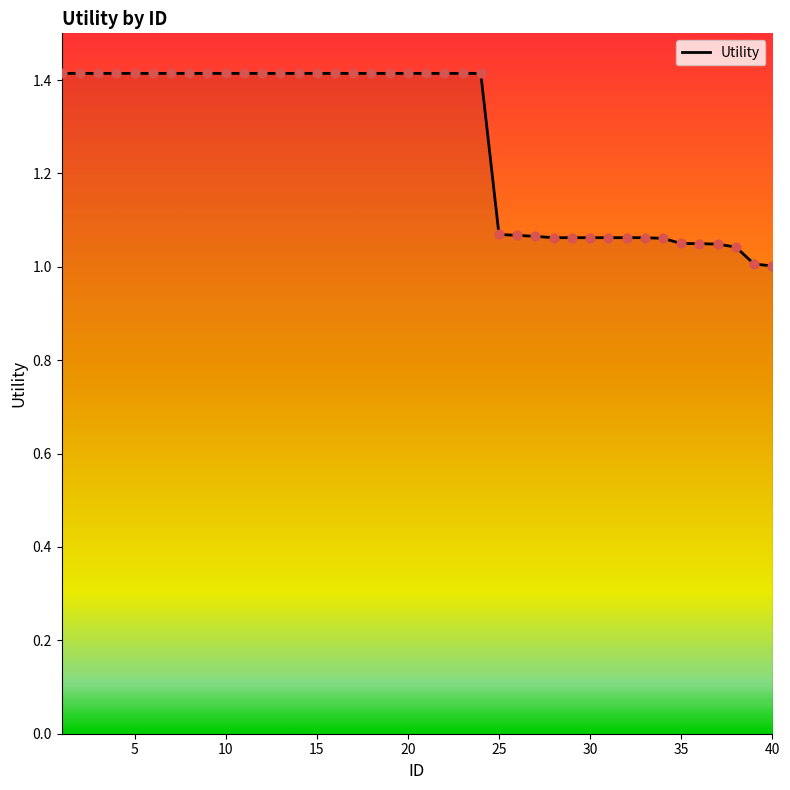

What is the difference between the maximum and minimum values?

0.4